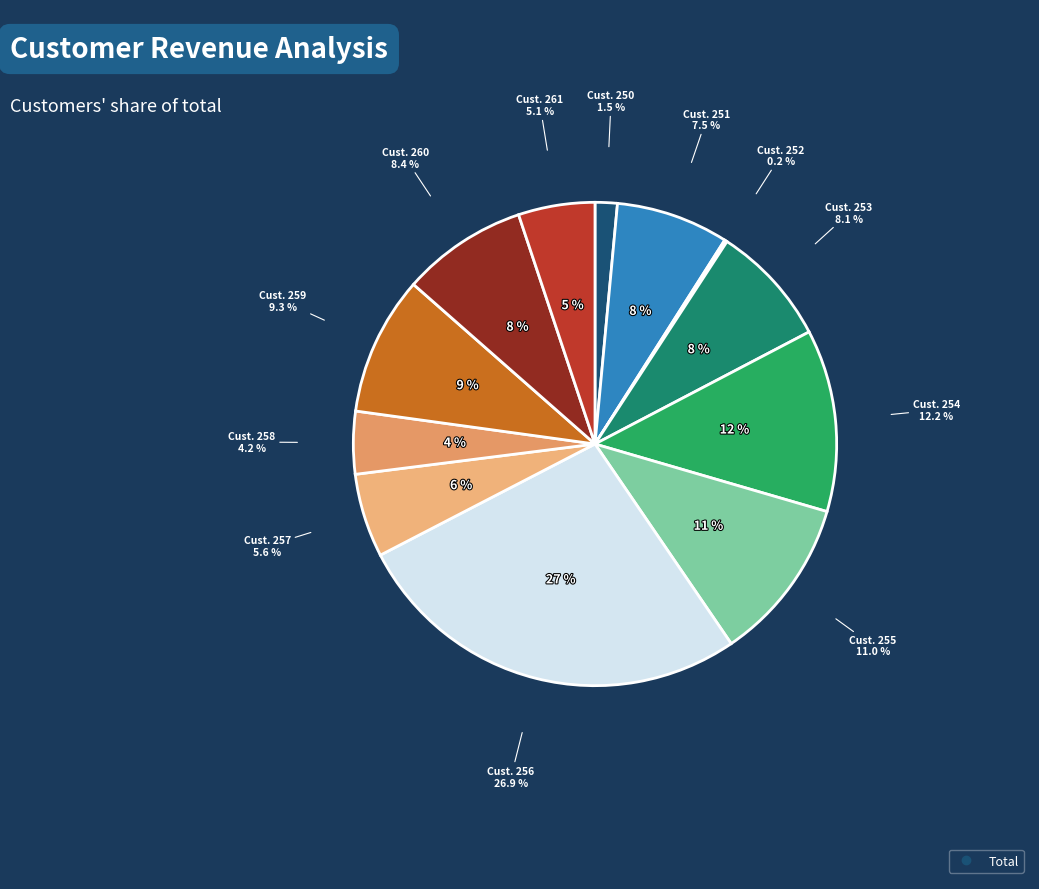

True or false: 255 accounts for 11% of the total.

True